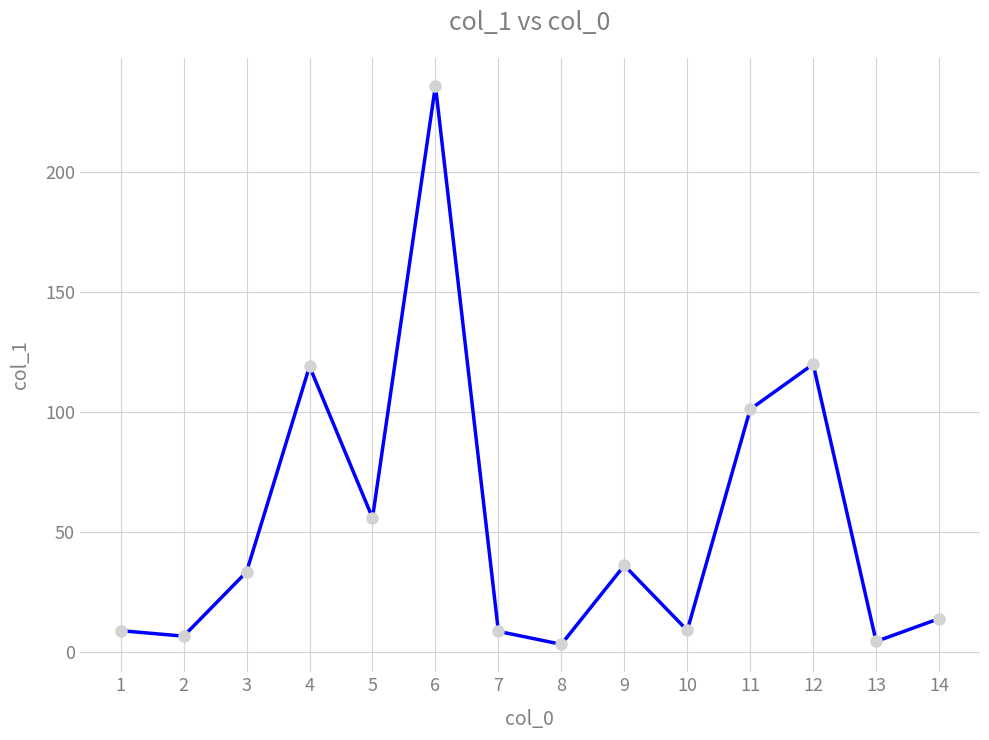

Where is the first local minimum?

2